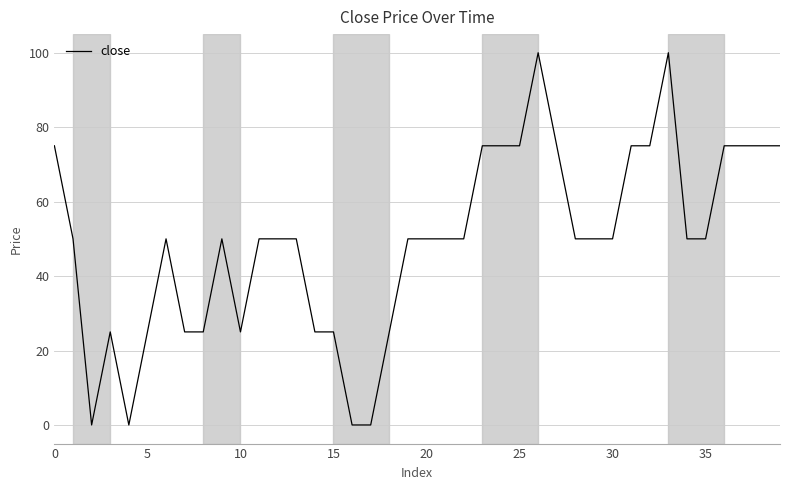

What is the difference between the maximum and minimum values?

100